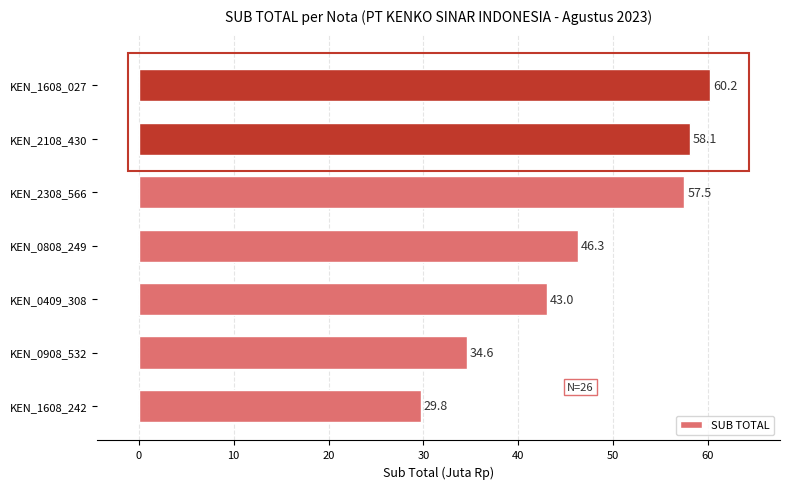

What is the change in value from KEN_0409_308 to KEN_1608_027?

+17.2